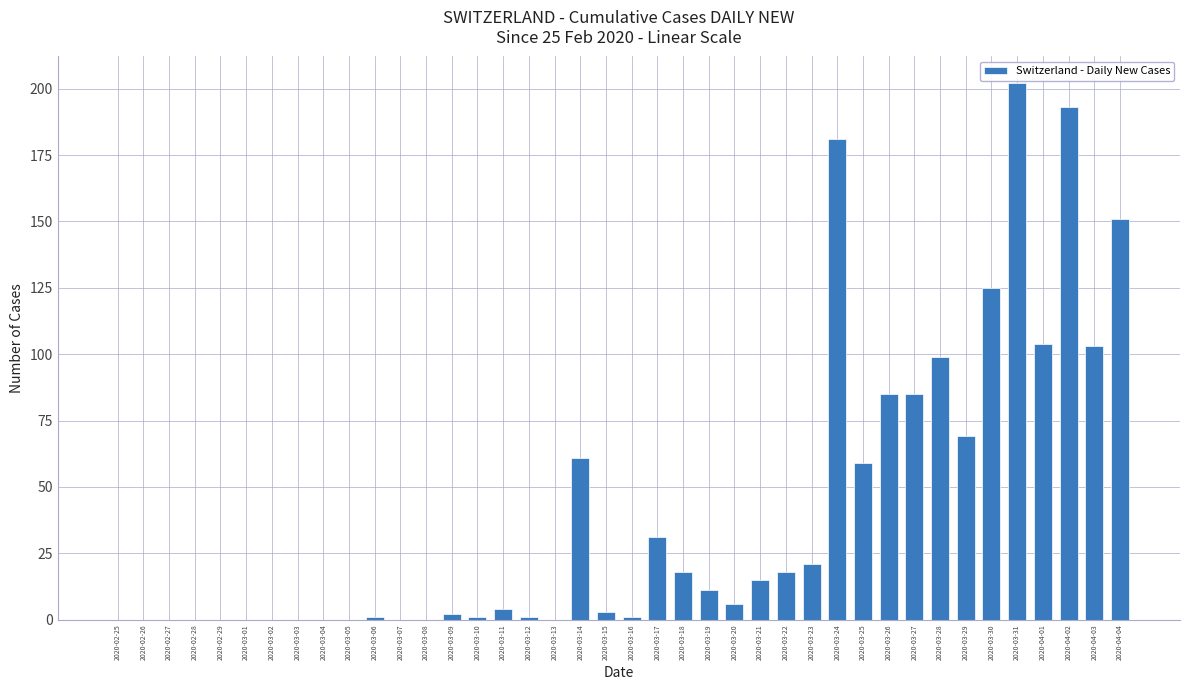

Does the chart contain stacked bars?

No